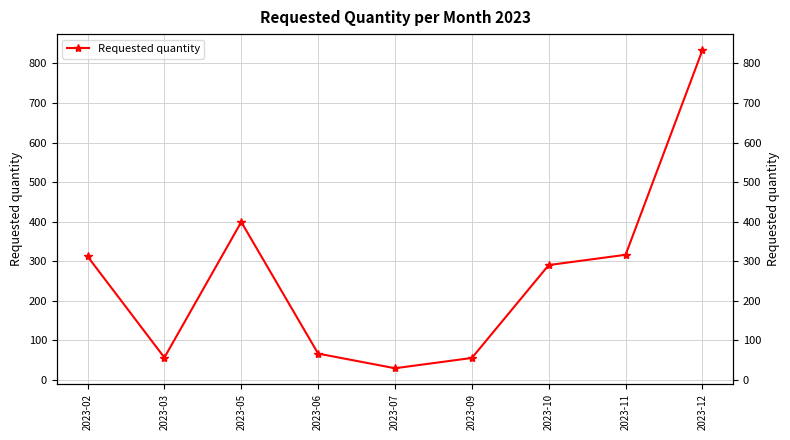

What is the ratio of the value at 2023-12 to the value at 2023-03?

14.9